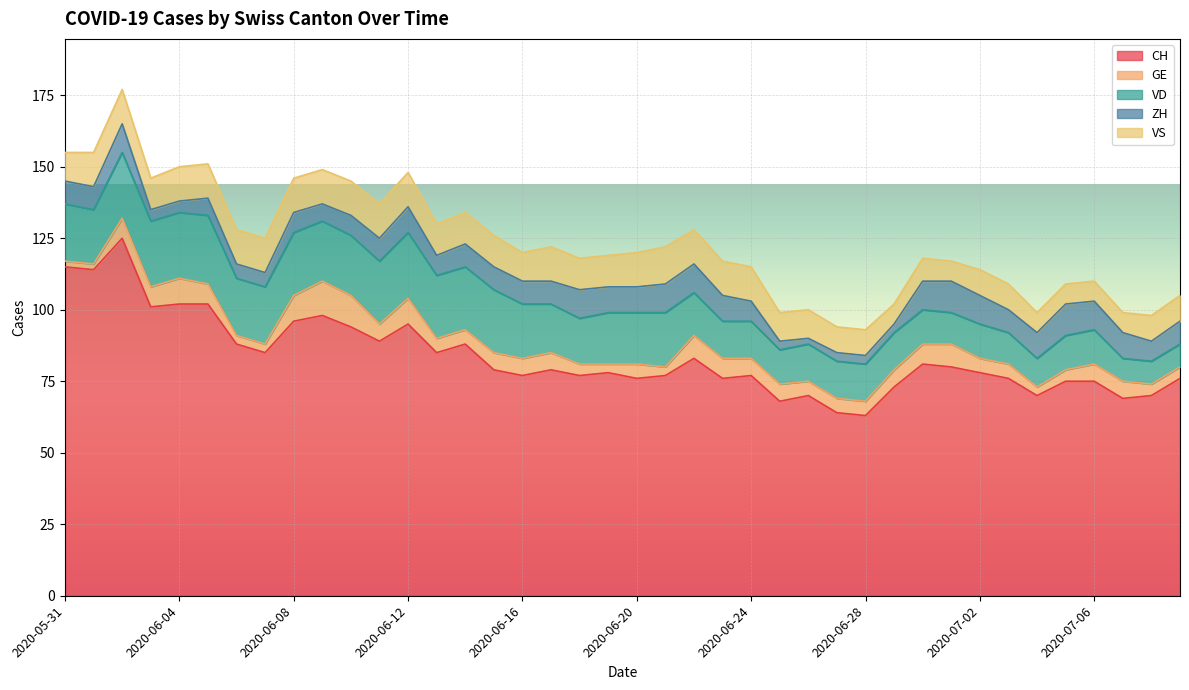

What is the sum of the CH values at 2020-06-23 and 2020-07-02?

154